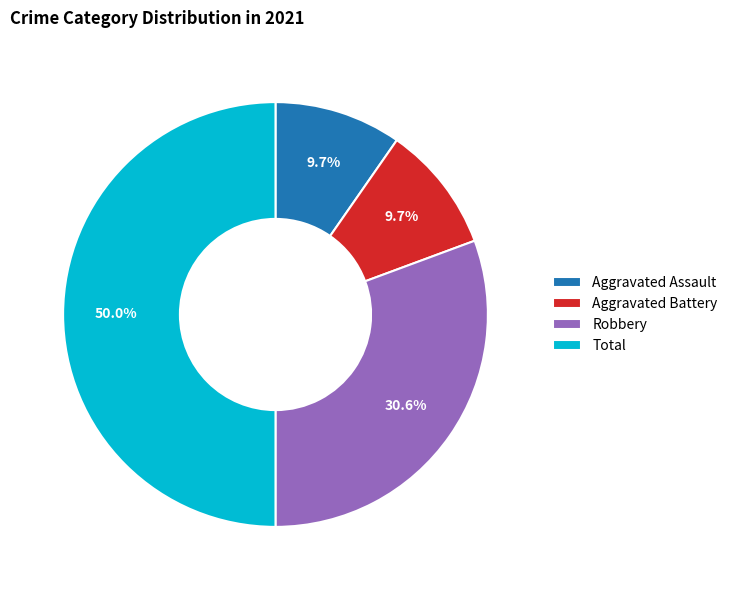

Is Robbery the majority of the pie?

No